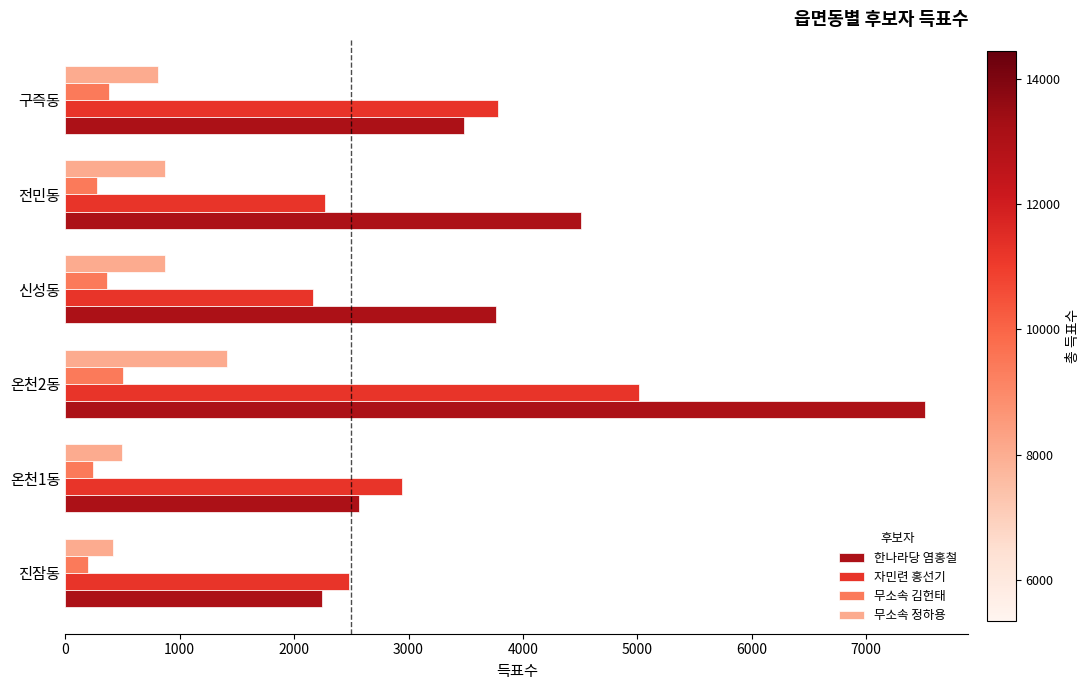

What is the difference between the maximum and second lowest values in the 한나라당 염홍철 series?

4953